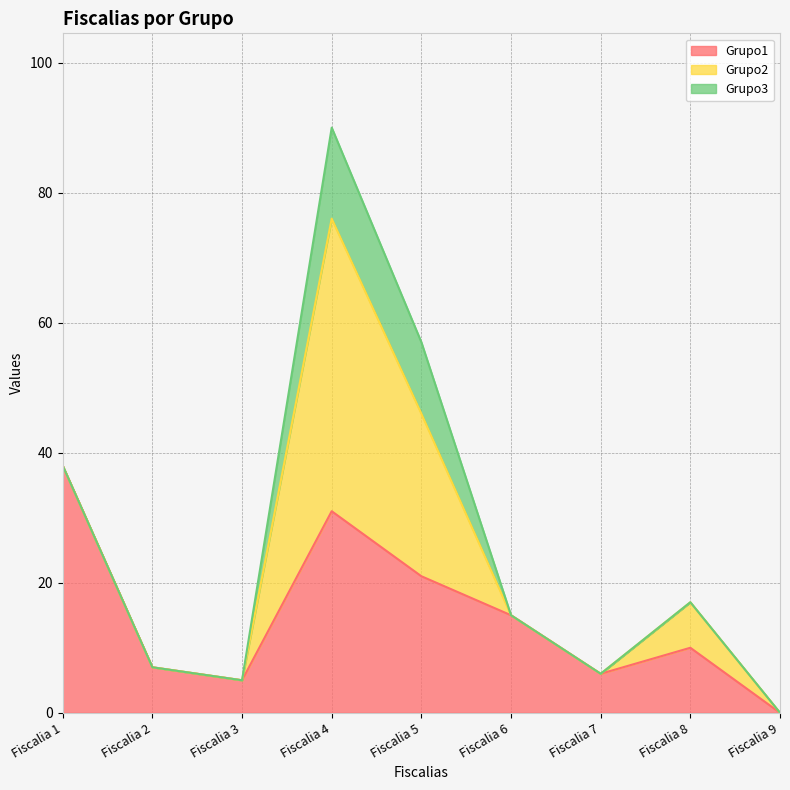

Where do Grupo2 and Grupo1 first cross each other?

Fiscalia 3 and Fiscalia 4